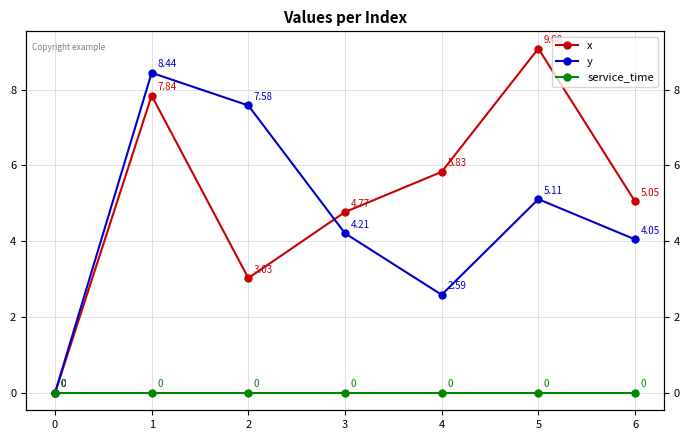

Reading right to left, what are all the values shown in this chart?

x: 5.0	9.1	5.8	4.8	3.0	7.8	0.0
y: 4.0	5.1	2.6	4.2	7.6	8.4	0.0
service_time: 0.0	0.0	0.0	0.0	0.0	0.0	0.0